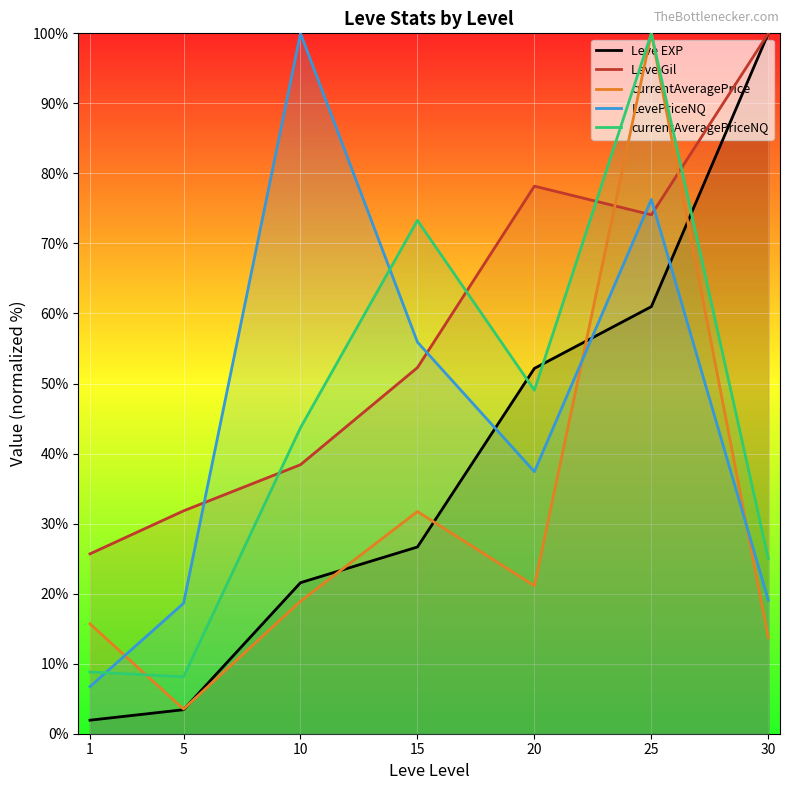

True or false: Leve EXP and currentAveragePriceNQ intersect in this chart.

True